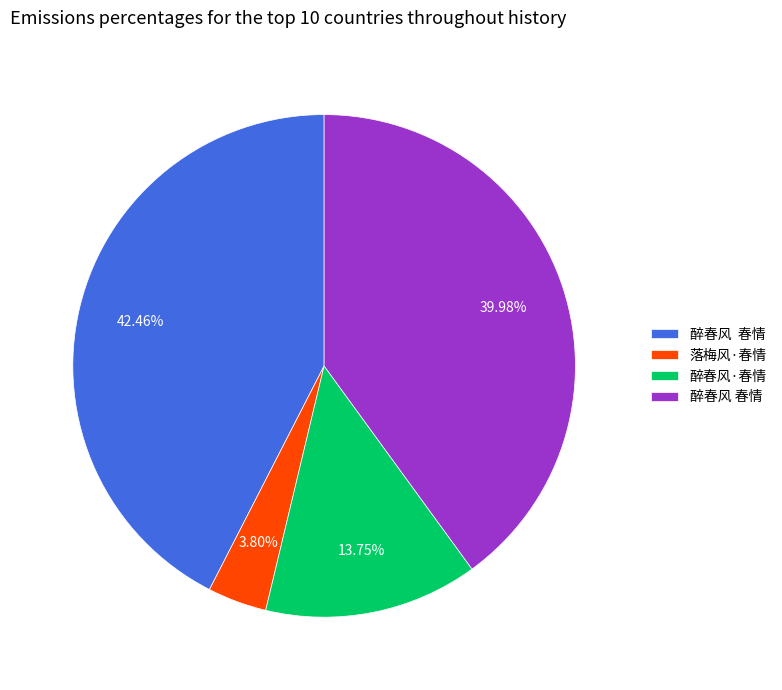

Is there a majority slice in this chart?

No